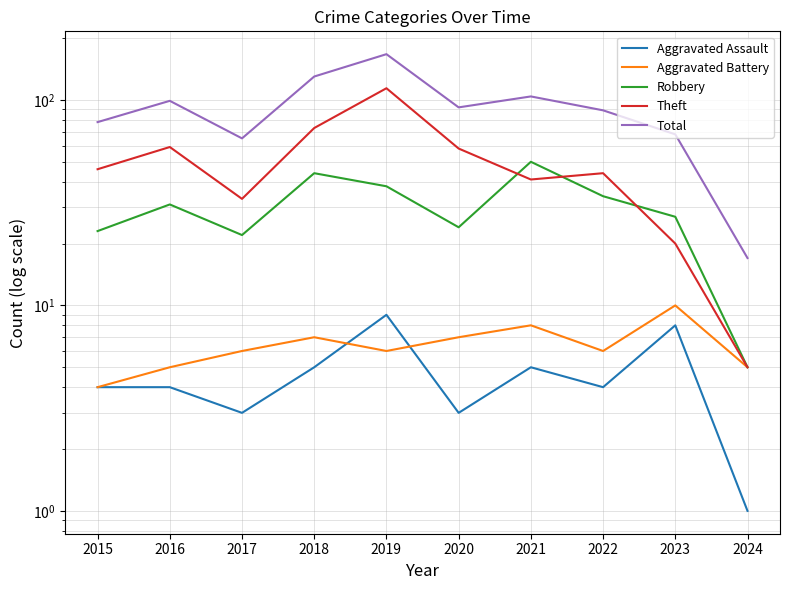

Reading right to left, extract all data points from this chart.

Aggravated Assault: 1	8	4	5	3	9	5	3	4	4
Aggravated Battery: 5	10	6	8	7	6	7	6	5	4
Robbery: 5	27	34	50	24	38	44	22	31	23
Theft: 5	20	44	41	58	114	73	33	59	46
Total: 17	68	89	104	92	167	130	65	99	78